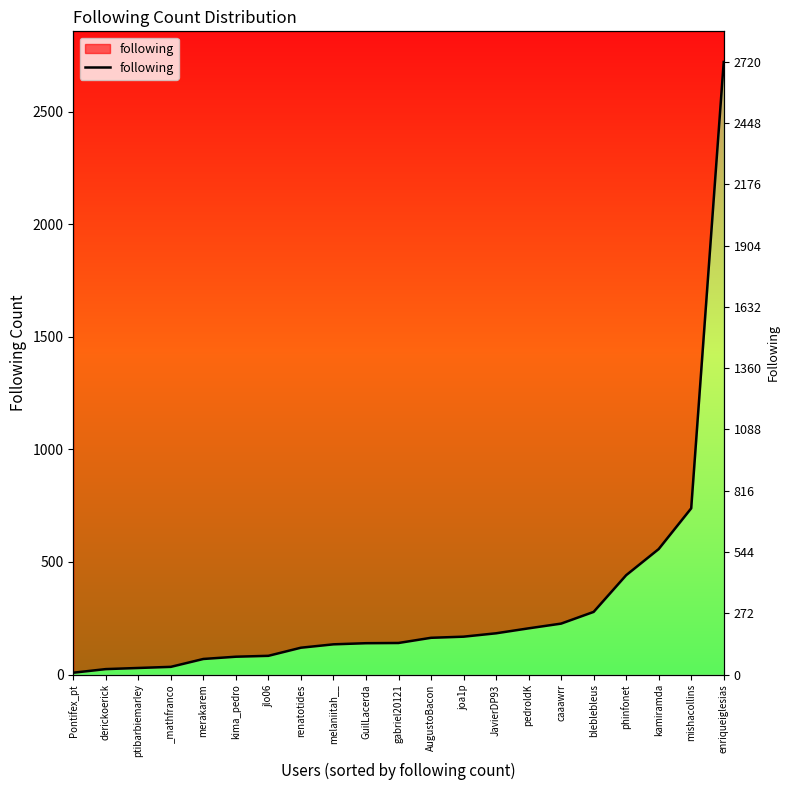

Reading left to right, extract all data points from this chart.

Pontifex_pt=8	derickoerick=24	ptibarbiemarley=29	_mathfranco=34	merakarem=69	kima_pedro=79	jlo06=83	renatotides=119	melaniitah__=134	GuilLacerda=139	gabriel20121=140	AugustoBacon=163	joa1p=168	JavierDP93=183	pedroldK=205	caaawrr=226	bleblebleus=278	phinfonet=441	kamiramda=557	mishacollins=738	enriqueiglesias=2720